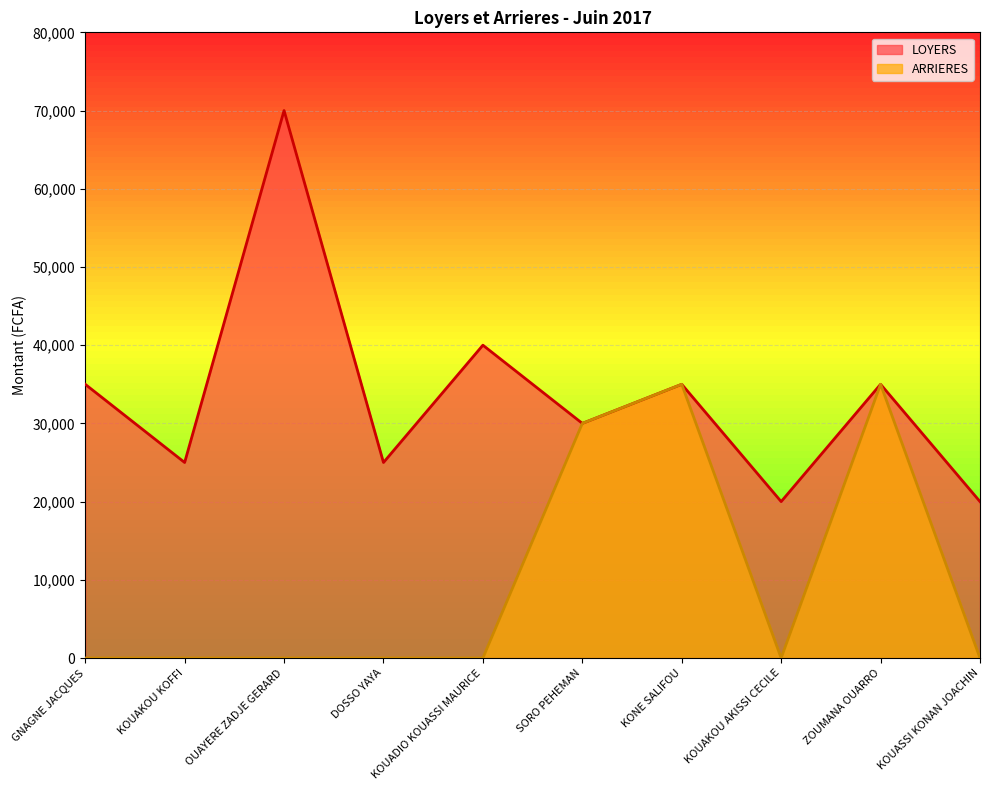

Where is the first local minimum for ARRIERES?

KOUAKOU AKISSI CECILE